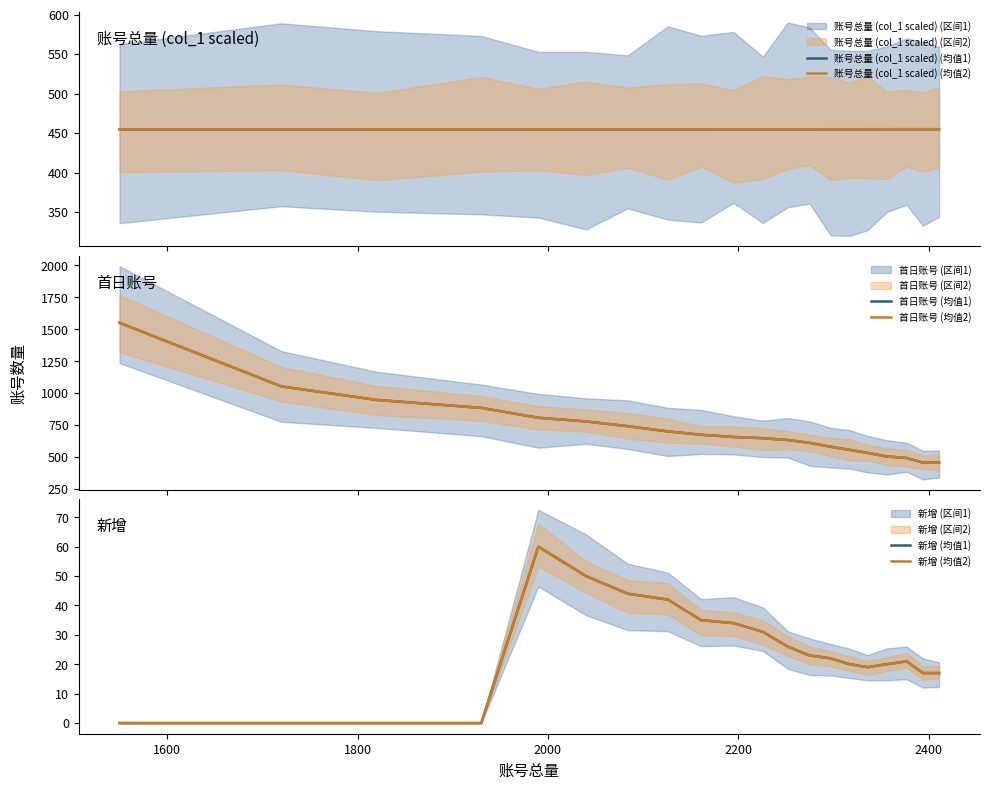

At how many categories does at least one series exceed 1360?

1